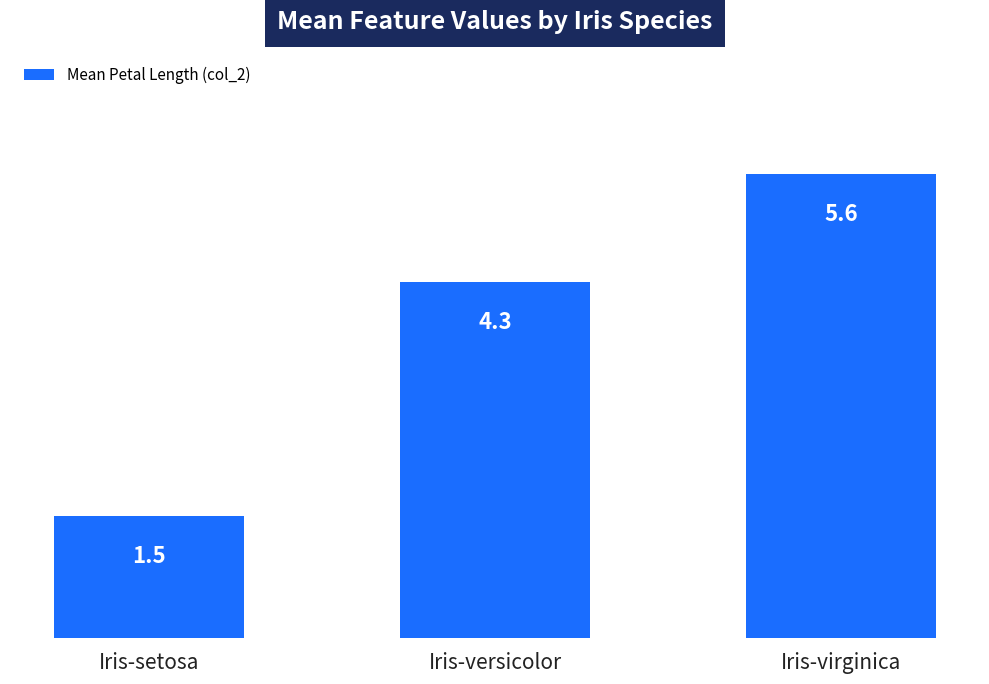

What is the ratio of the value at Iris-setosa to the value at Iris-versicolor?

0.3